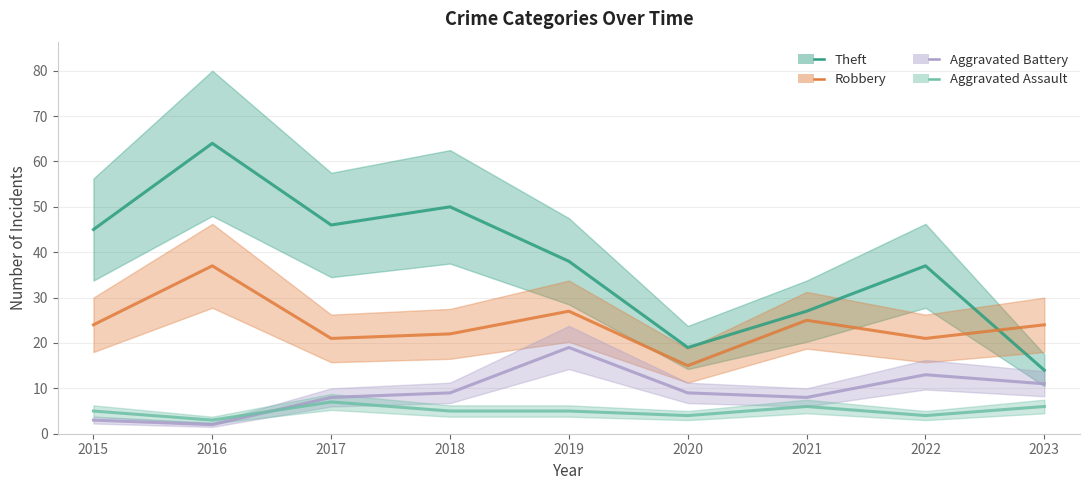

What is the average value of the Aggravated Assault series?

5